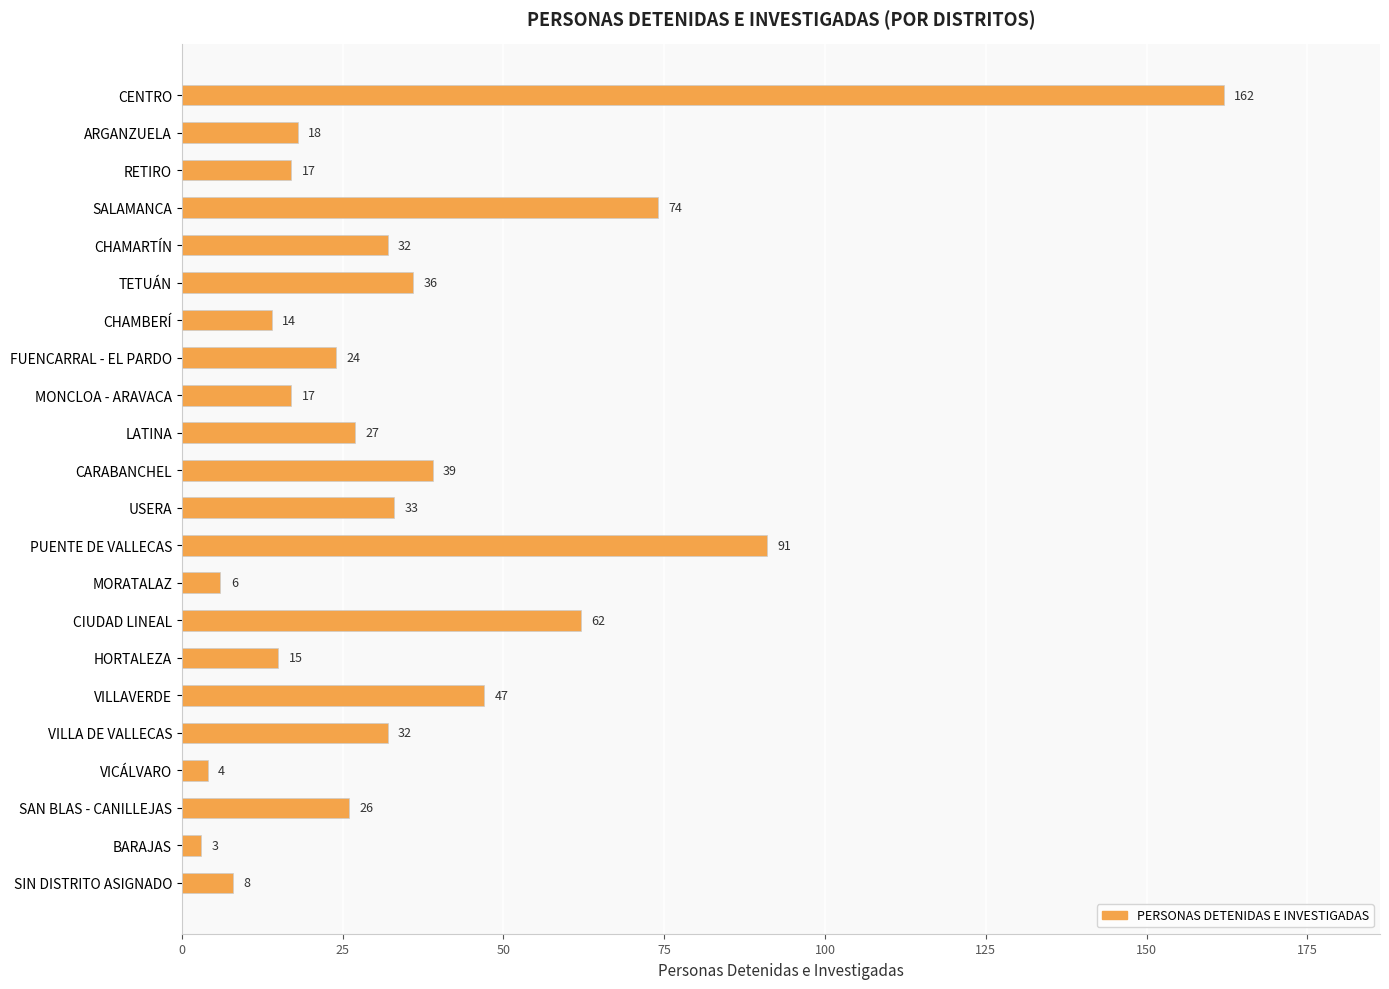

What is the difference between the second highest and second lowest values?

87